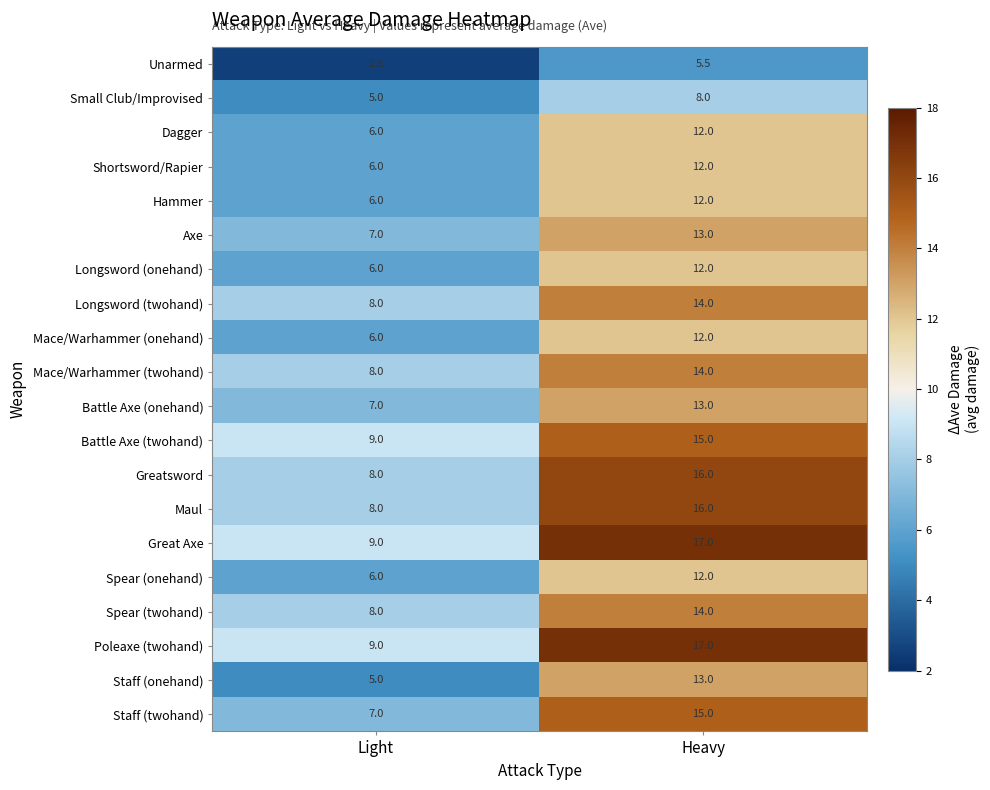

What is the sum of the Dagger values at Heavy and Light?

18.0